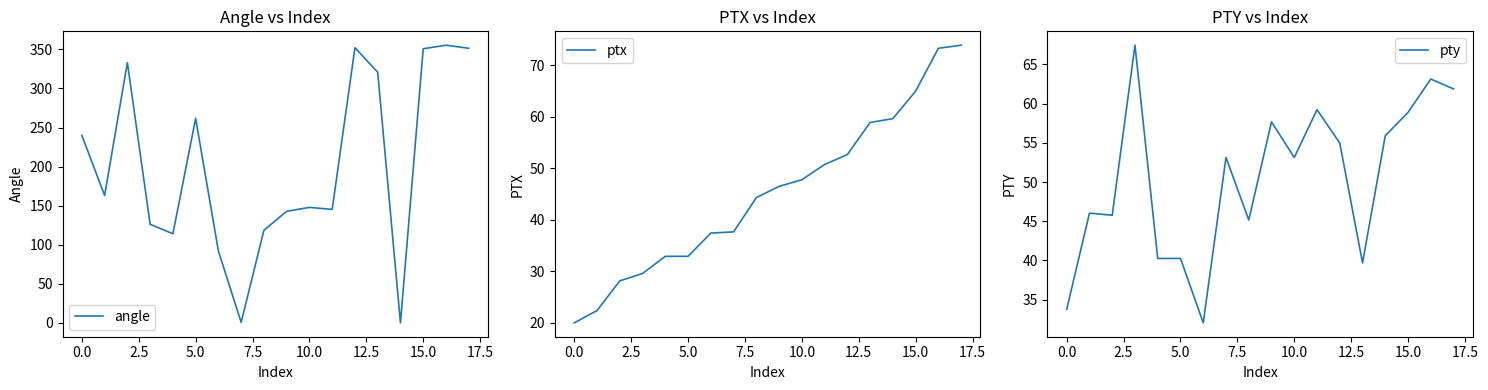

The value of pty at 5.0 is 40.2. True or false?

True